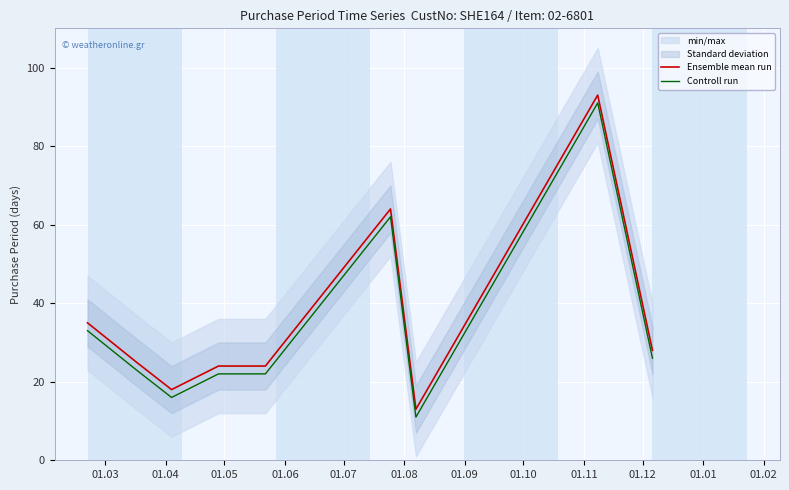

True or false: Ensemble mean run and Controll run cross at least once.

False